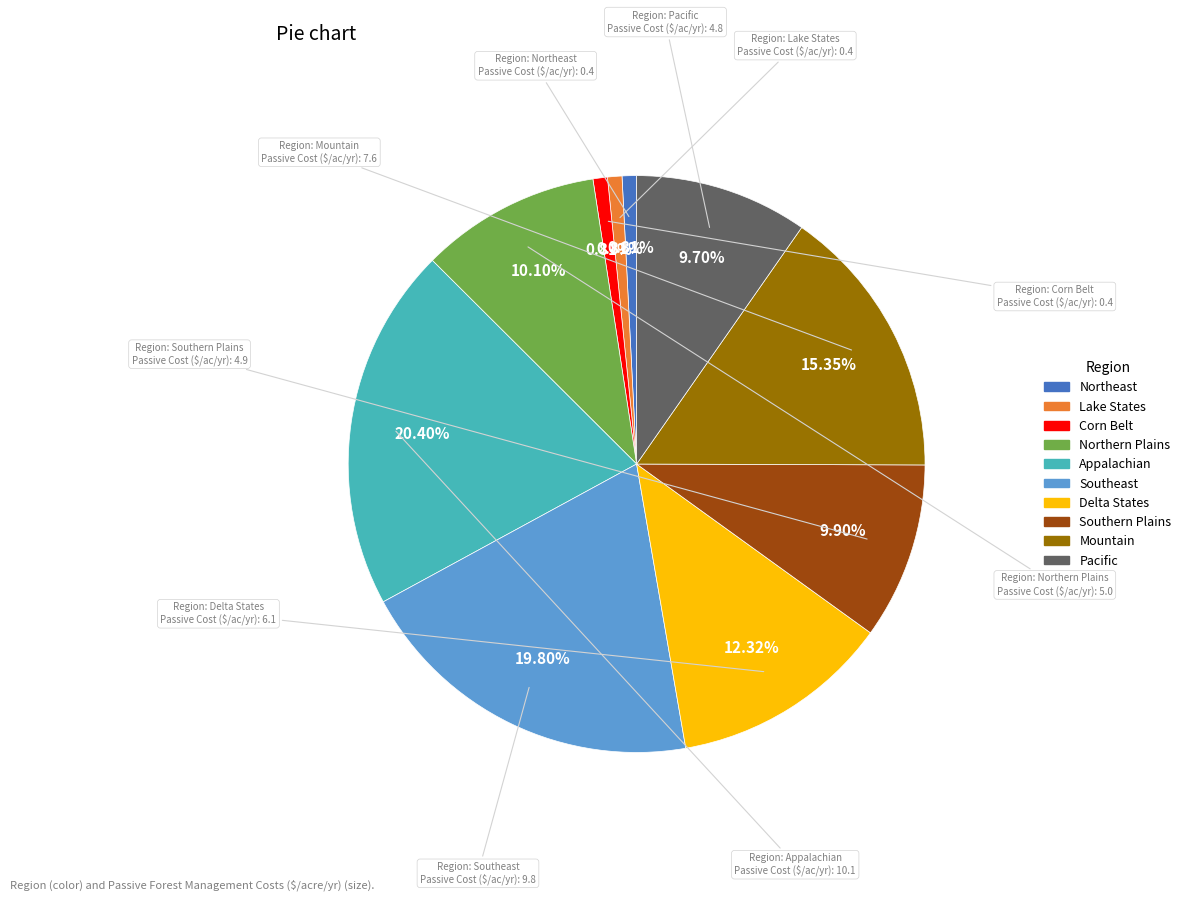

Is there a majority slice in this chart?

No